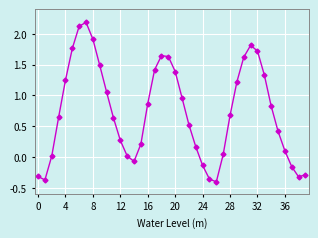

What is the sum of all values?

29.5